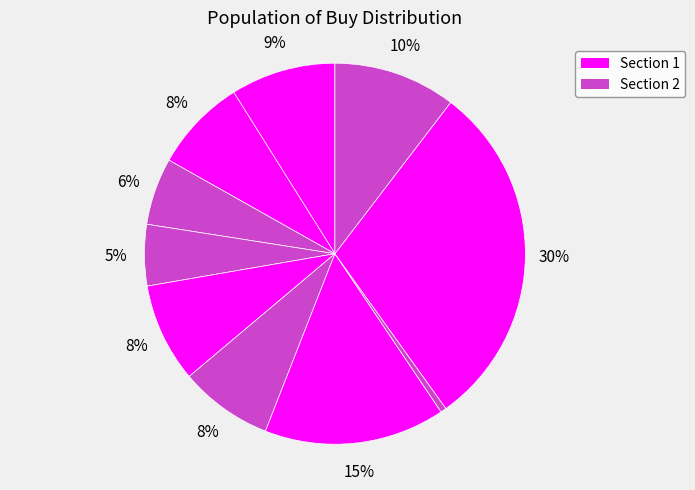

How many slices are in this pie chart?

10